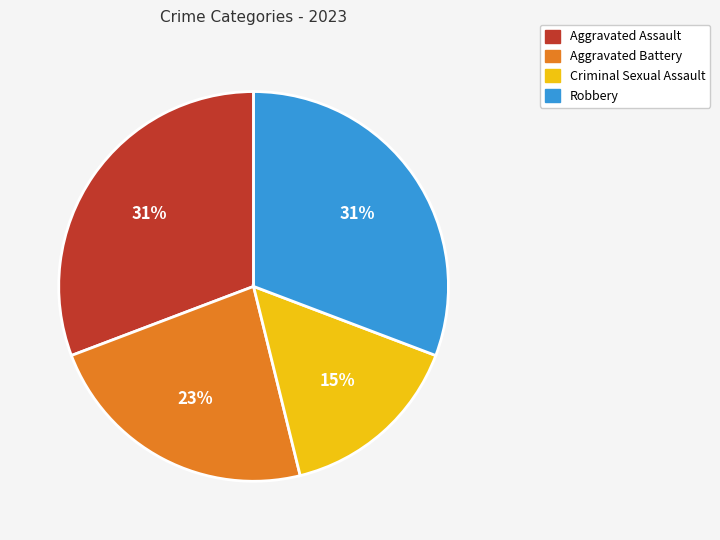

Is it true that Aggravated Battery is 13% of the pie?

False